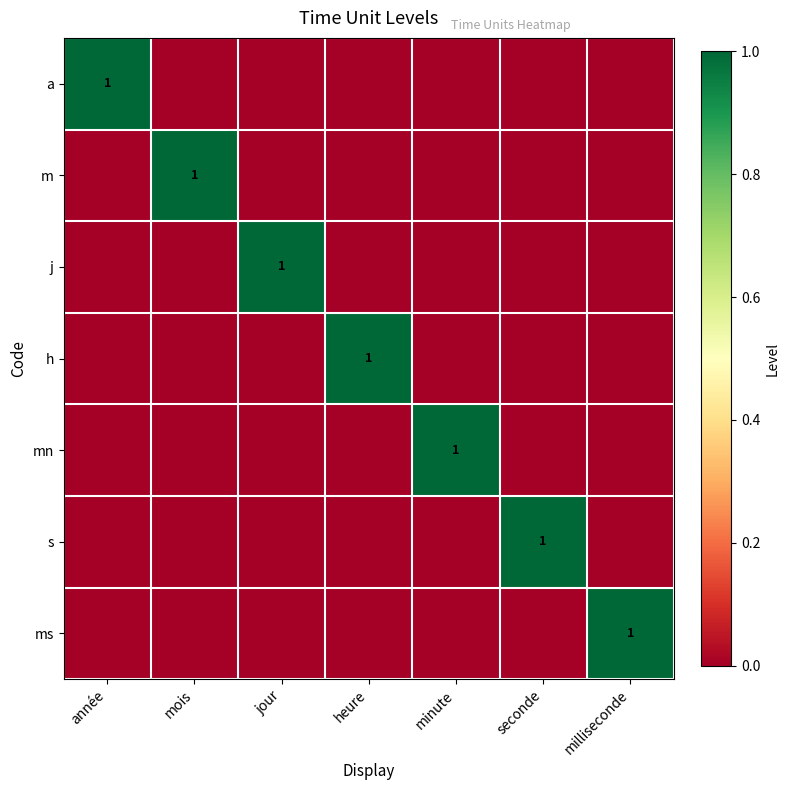

The value of s at seconde is 1. True or false?

True